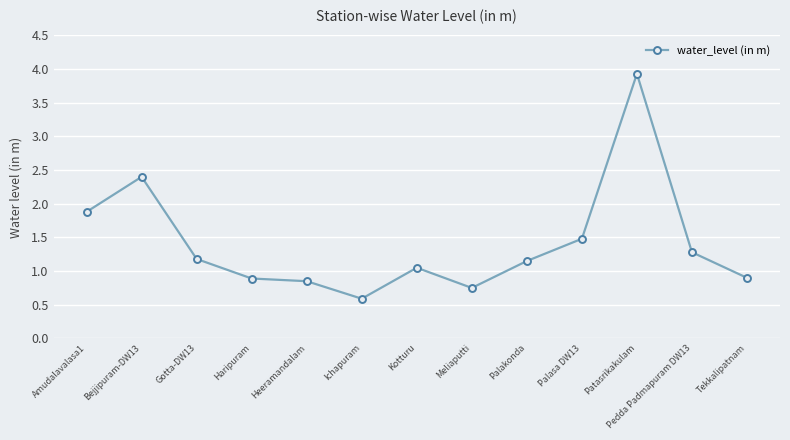

True or false: the data shows 1.1 at Patasrikakulam.

False